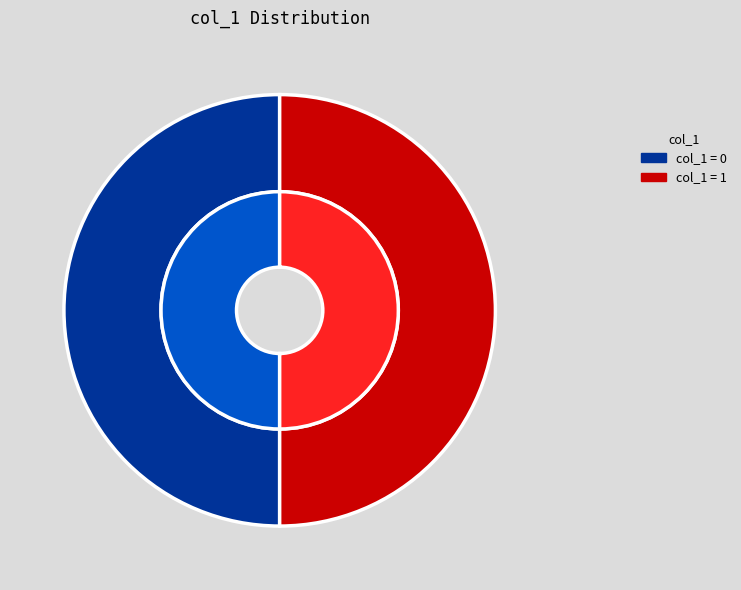

True or false: 1428358183 accounts for 58% of the total.

False